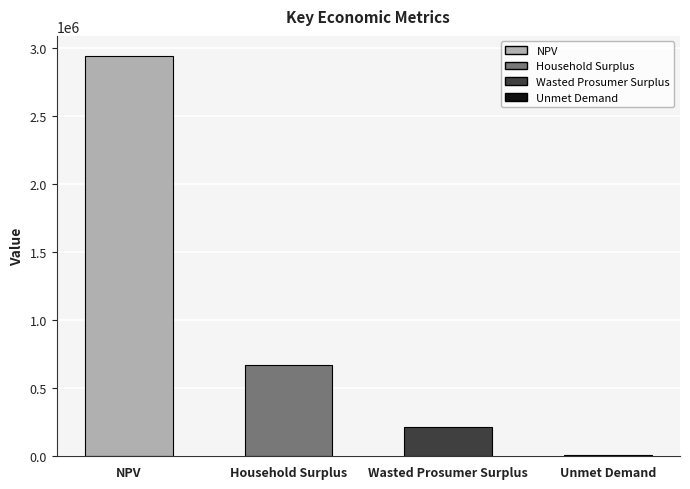

Reading left to right, transcribe all the data shown in this chart.

NPV=2939849.2	Household Surplus=669577.5	Wasted Prosumer Surplus=217961.1	Unmet Demand=12602.3